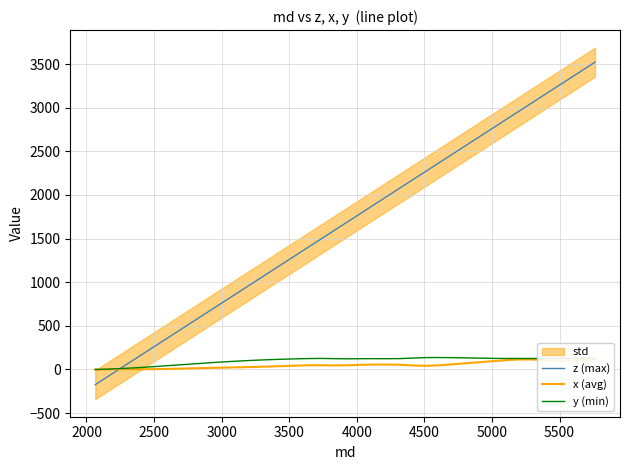

How many negative values does the z (max) series have?

3